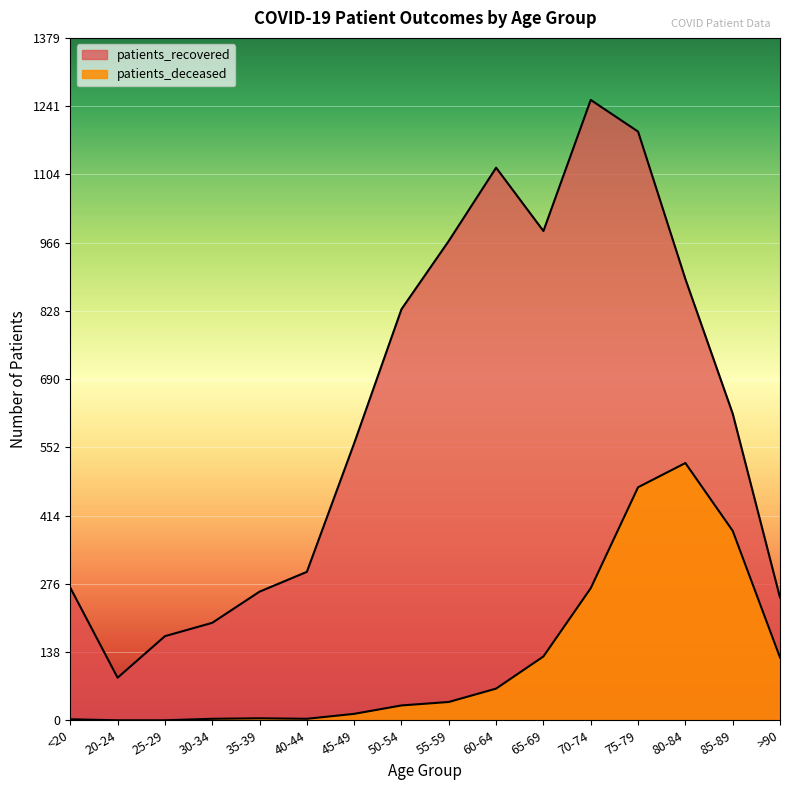

Reading left to right, extract all data points from this chart.

patients_recovered: <20=268	20-24=86	25-29=170	30-34=197	35-39=260	40-44=300	45-49=560	50-54=831	55-59=969	60-64=1117	65-69=989	70-74=1254	75-79=1190	80-84=892	85-89=620	>90=248
patients_deceased: <20=2	20-24=0	25-29=0	30-34=3	35-39=4	40-44=3	45-49=13	50-54=30	55-59=37	60-64=64	65-69=129	70-74=267	75-79=471	80-84=520	85-89=383	>90=127